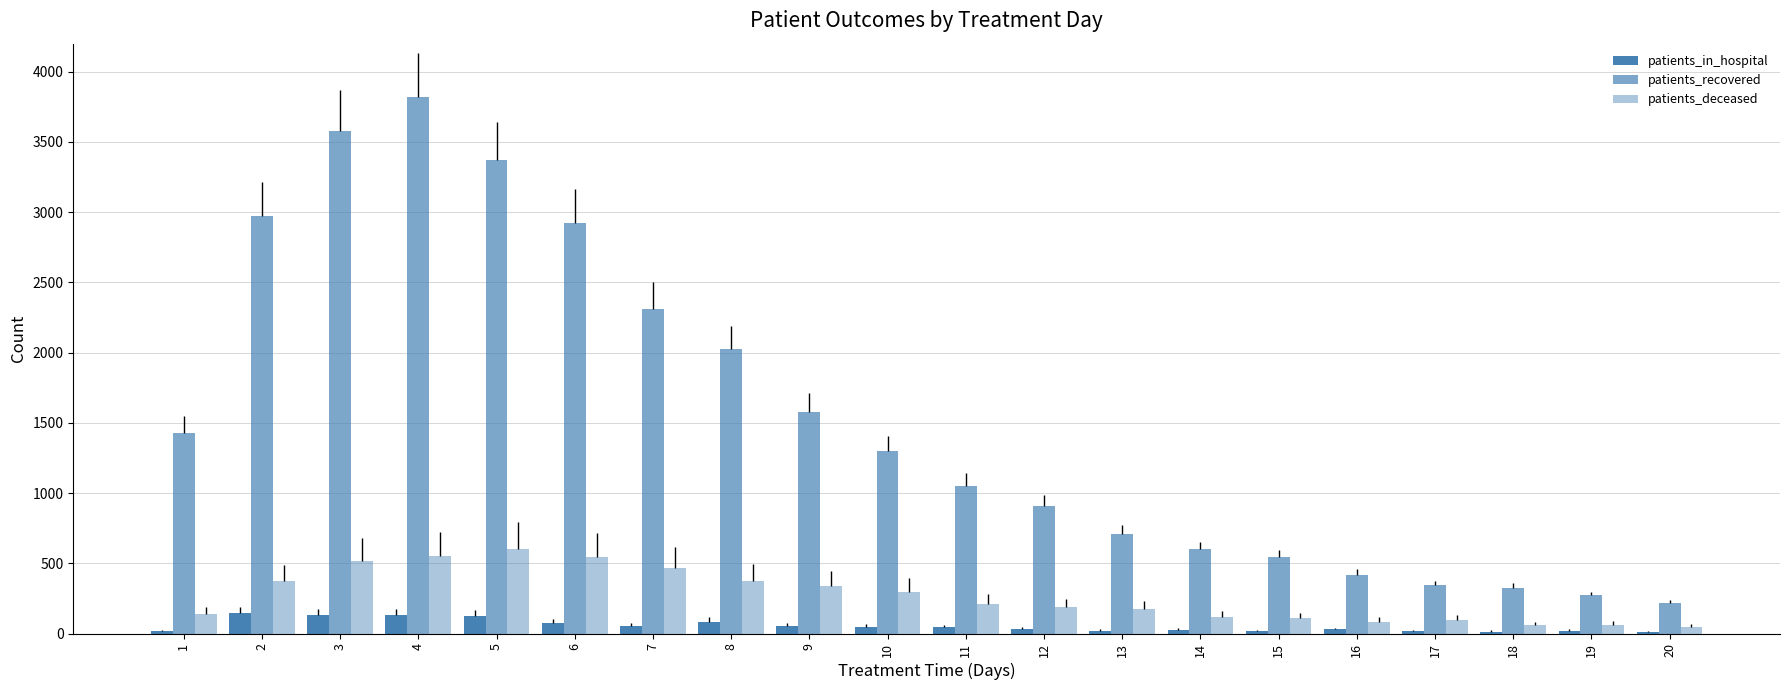

Rank the series by their maximum value, from lowest to highest.

patients_in_hospital, patients_deceased, patients_recovered